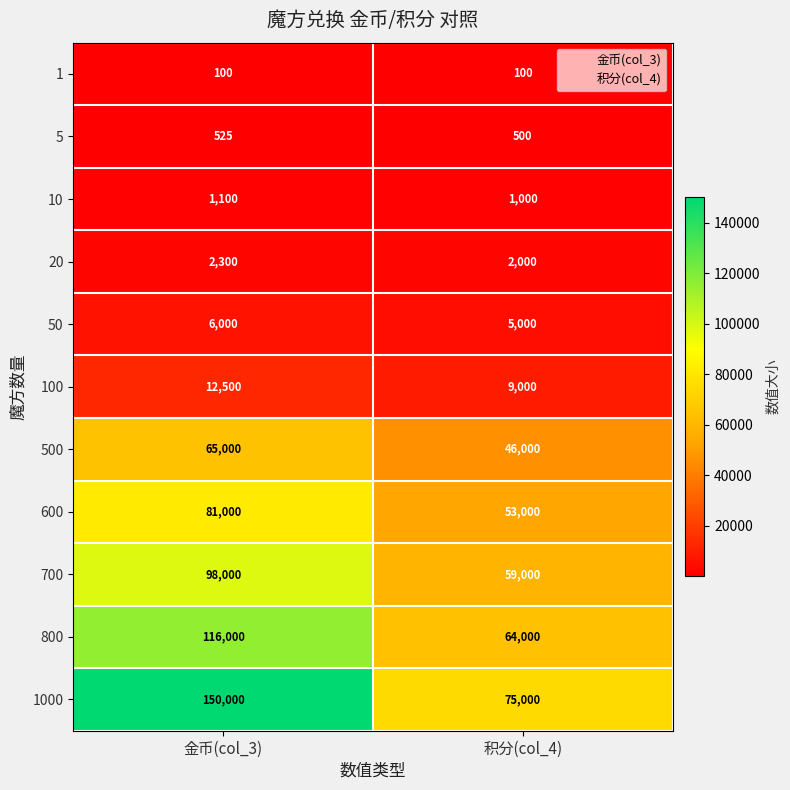

True or false: 20 has a value of 947 at 积分(col_4).

False